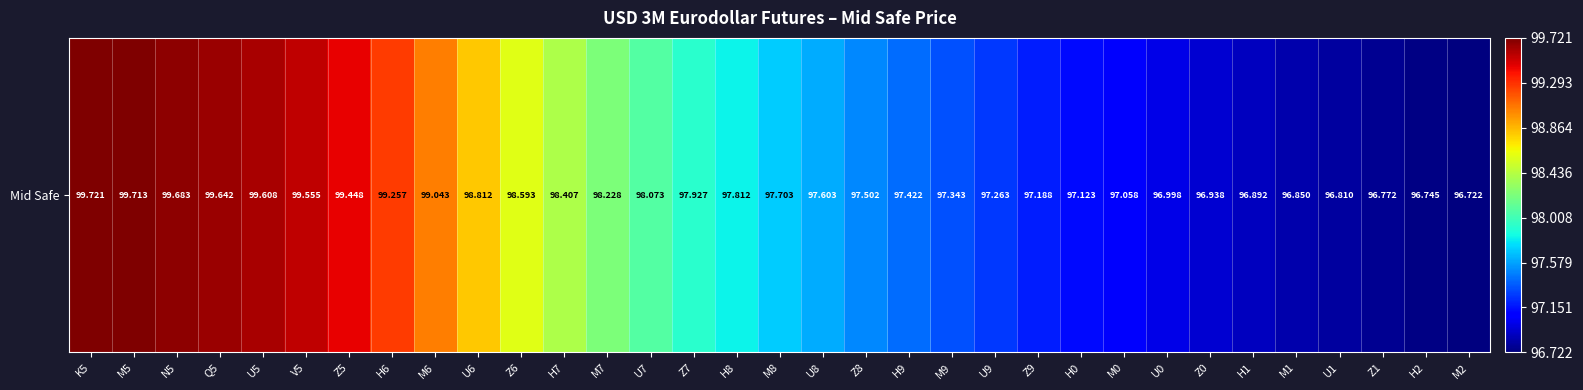

List the labels in order of value, smallest first.

M2, H2, Z1, U1, M1, H1, Z0, U0, M0, H0, Z9, U9, M9, H9, Z8, U8, M8, H8, Z7, U7, M7, H7, Z6, U6, M6, H6, Z5, V5, U5, Q5, N5, M5, K5